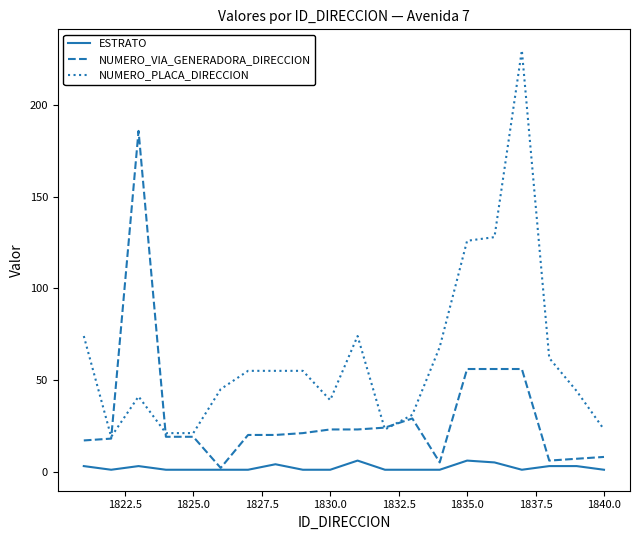

What is the highest value of the ESTRATO series?

6